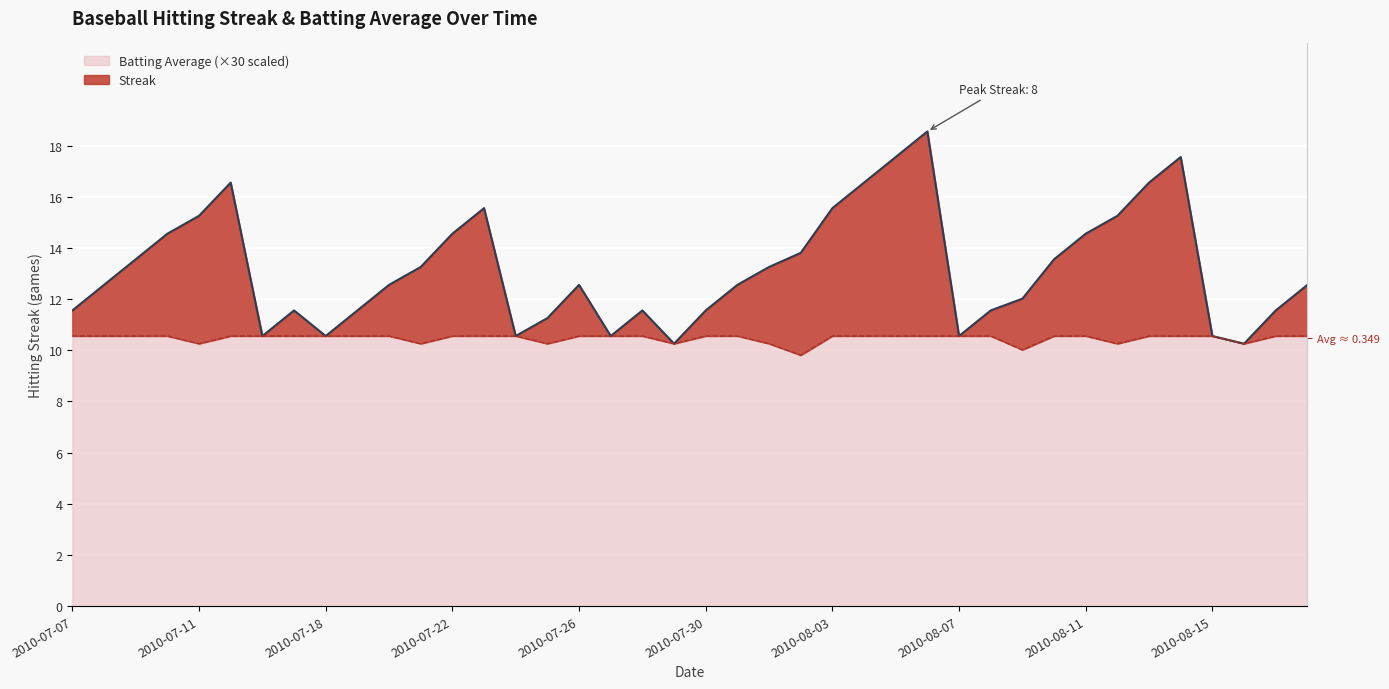

Which series has the largest total across all categories?

Streak